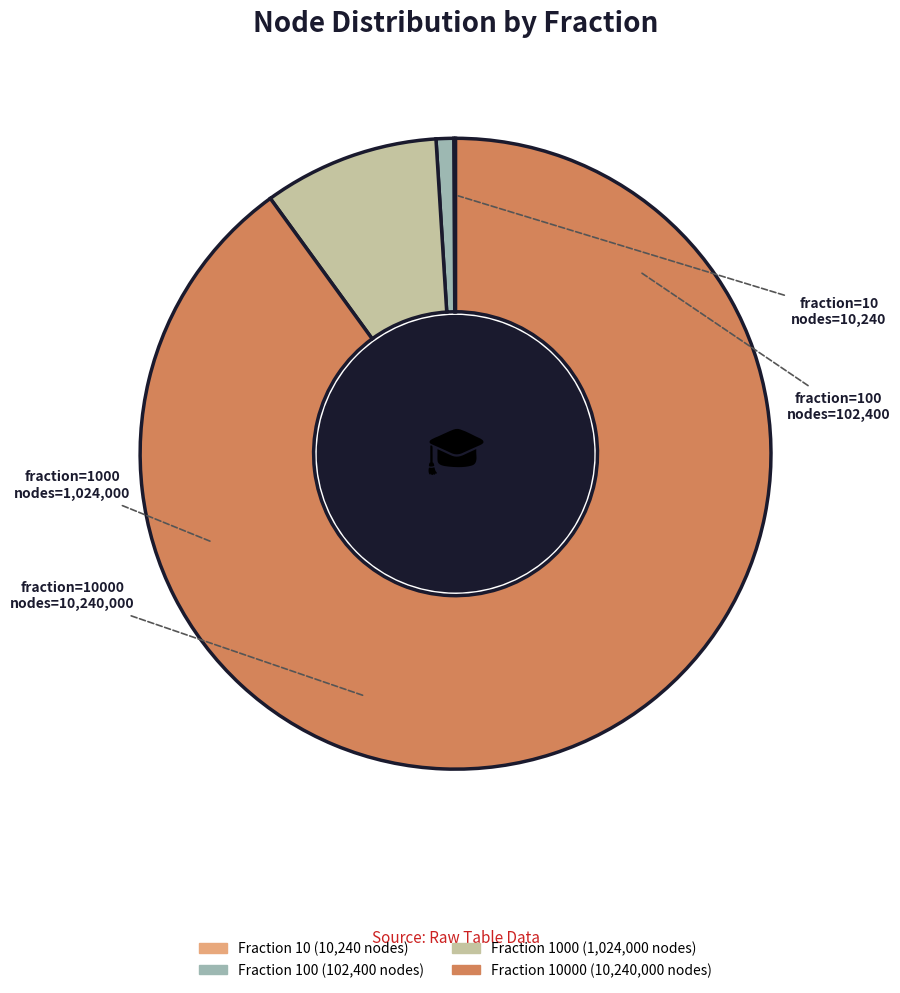

Is there any slice that represents more than half of the pie?

Yes